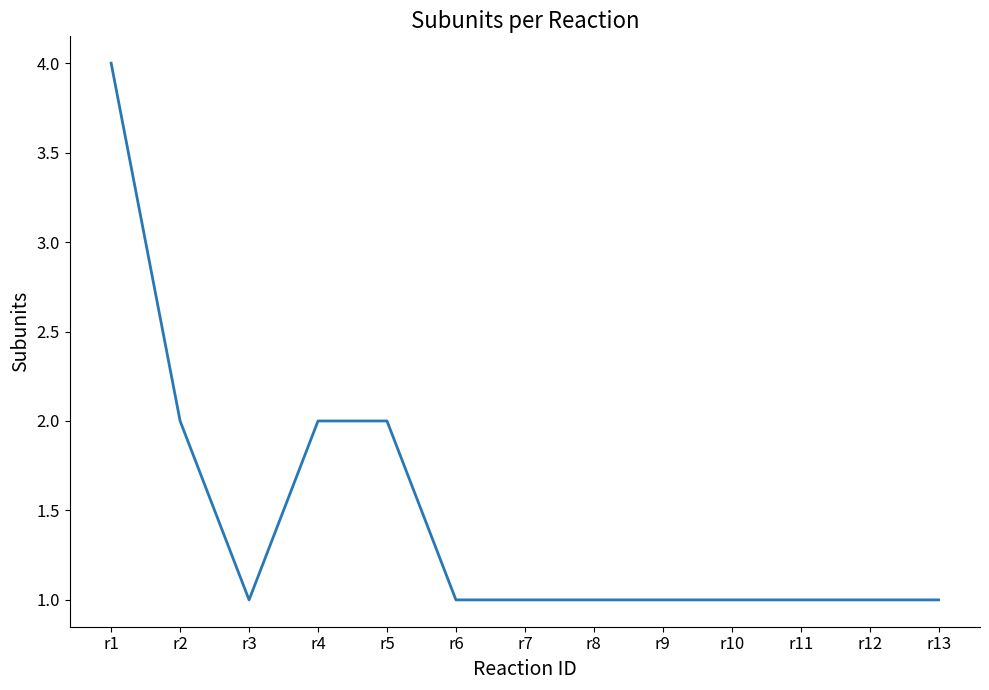

What is the difference between the maximum and minimum values?

3